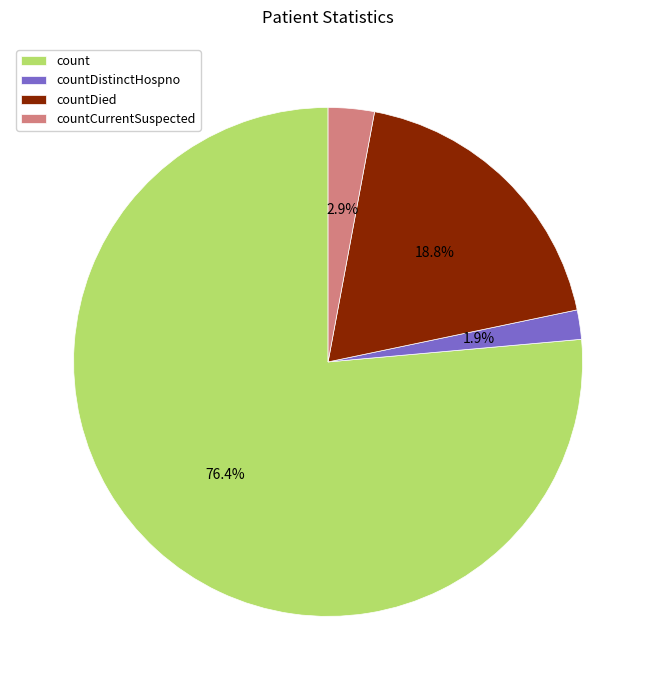

What is the total percentage of countDied and count?

95.2%